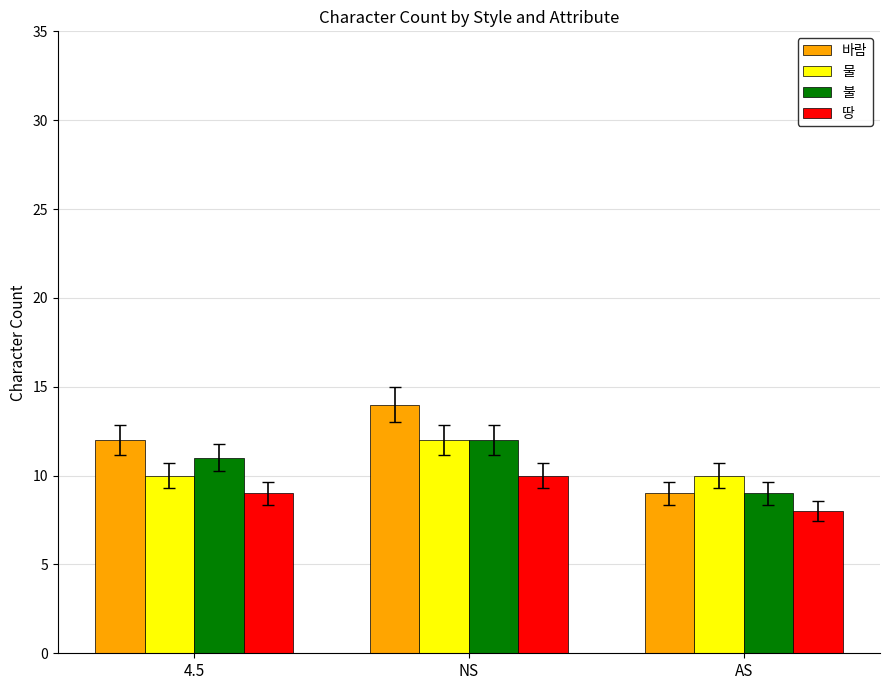

What is the difference between the maximum and second lowest values in the 바람 series?

2